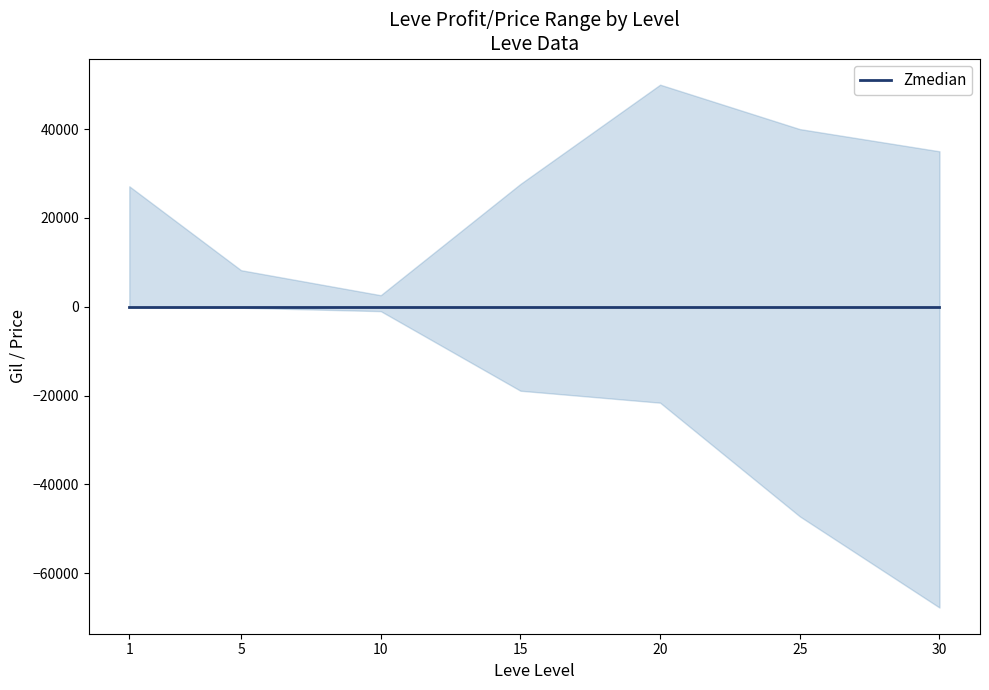

How many data points in currentAveragePriceHQ are less than 27650?

3